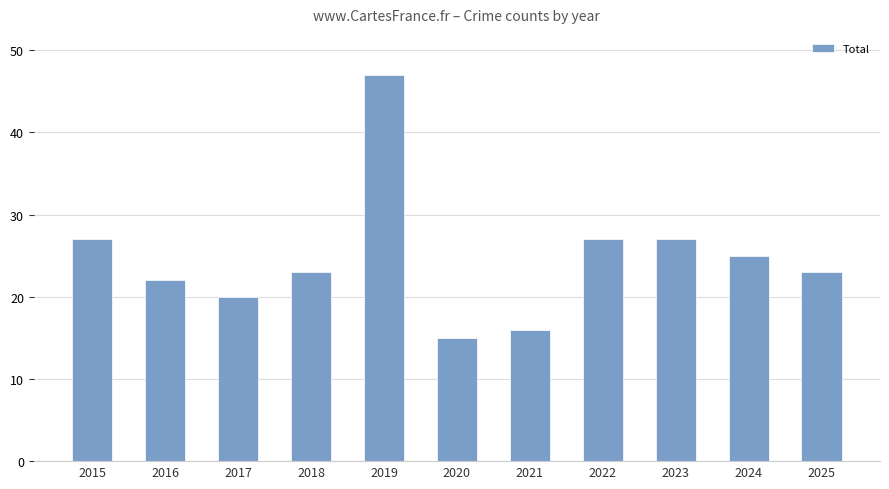

What is the maximum value shown in the chart?

47